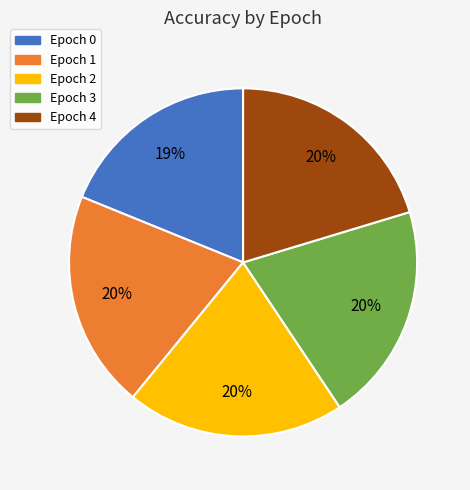

Do Epoch 3 and Epoch 2 together represent more than half of the pie?

No